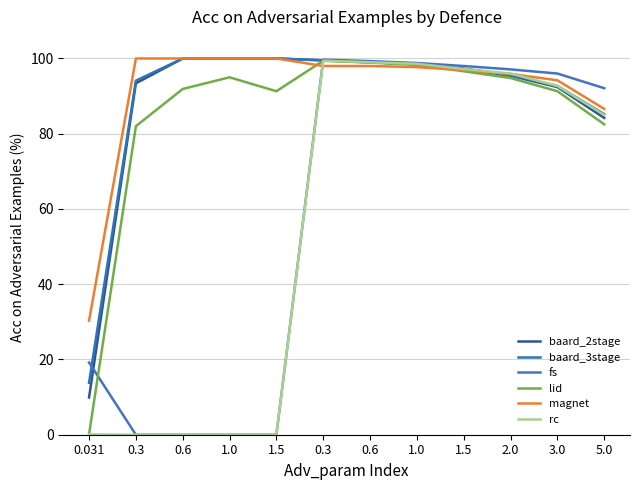

Read the fs value at 0.3.

99.7